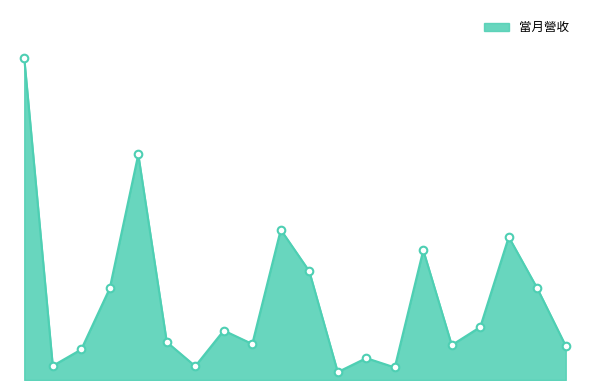

Does the chart have visible grid lines?

No